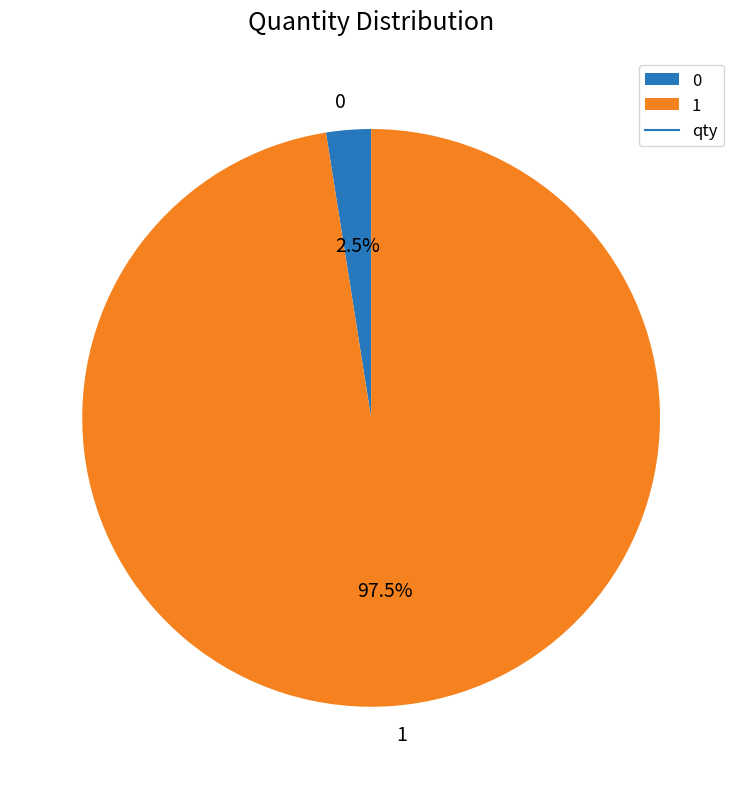

What is the largest slice in the pie chart?

1